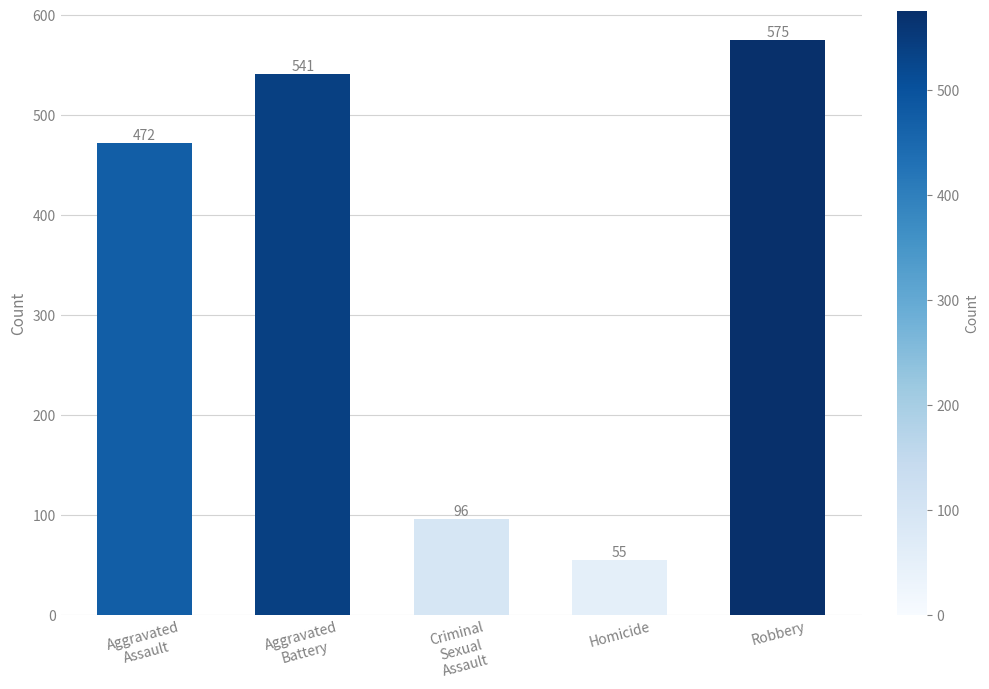

What is the value of the 3rd bar from the left?

96